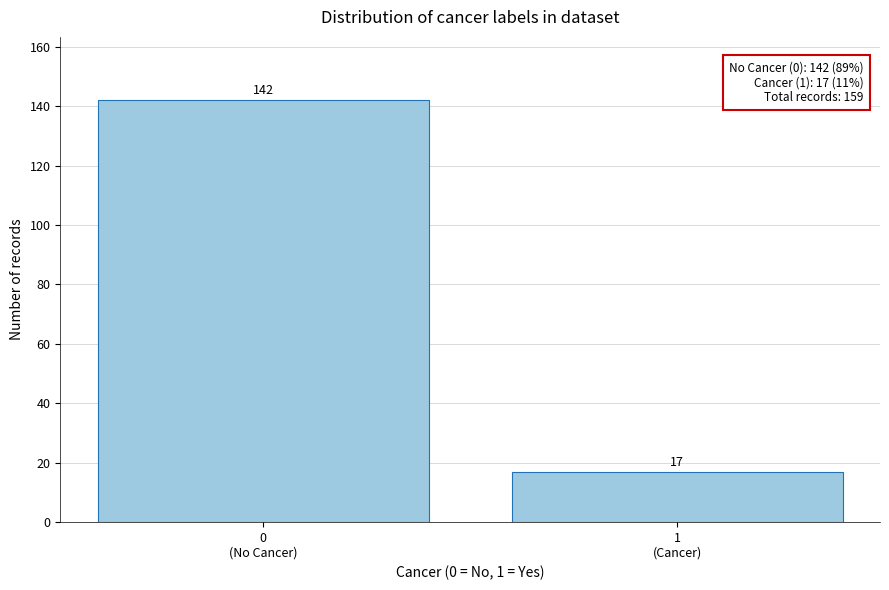

Reading right to left, list all the values displayed in this chart.

17	142